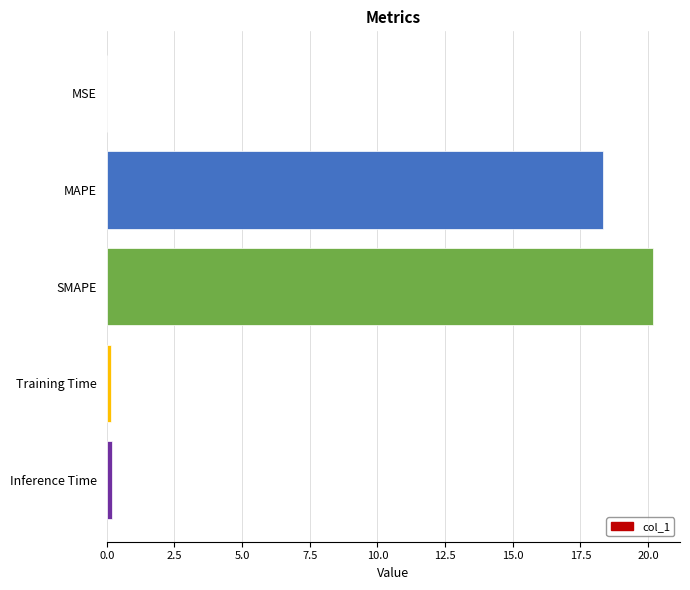

Are the bars grouped side by side (vs. stacked)?

No